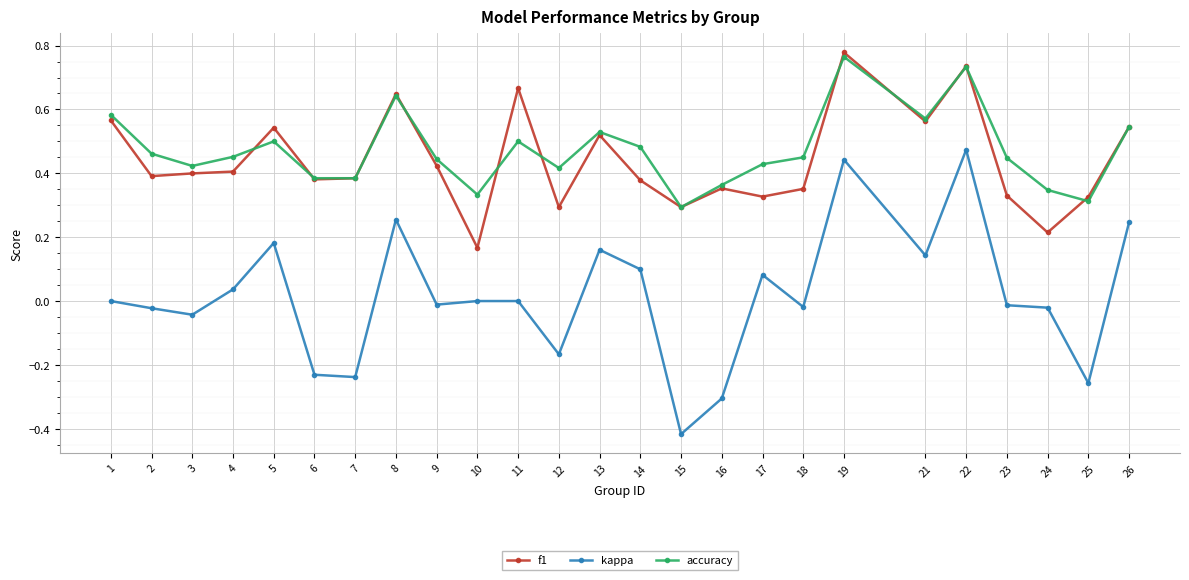

Between 2 and 19, which series saw the biggest shift?

kappa